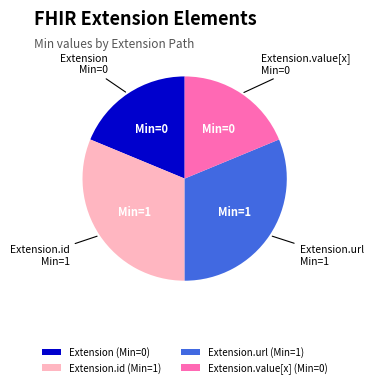

Does any single category account for the majority?

No